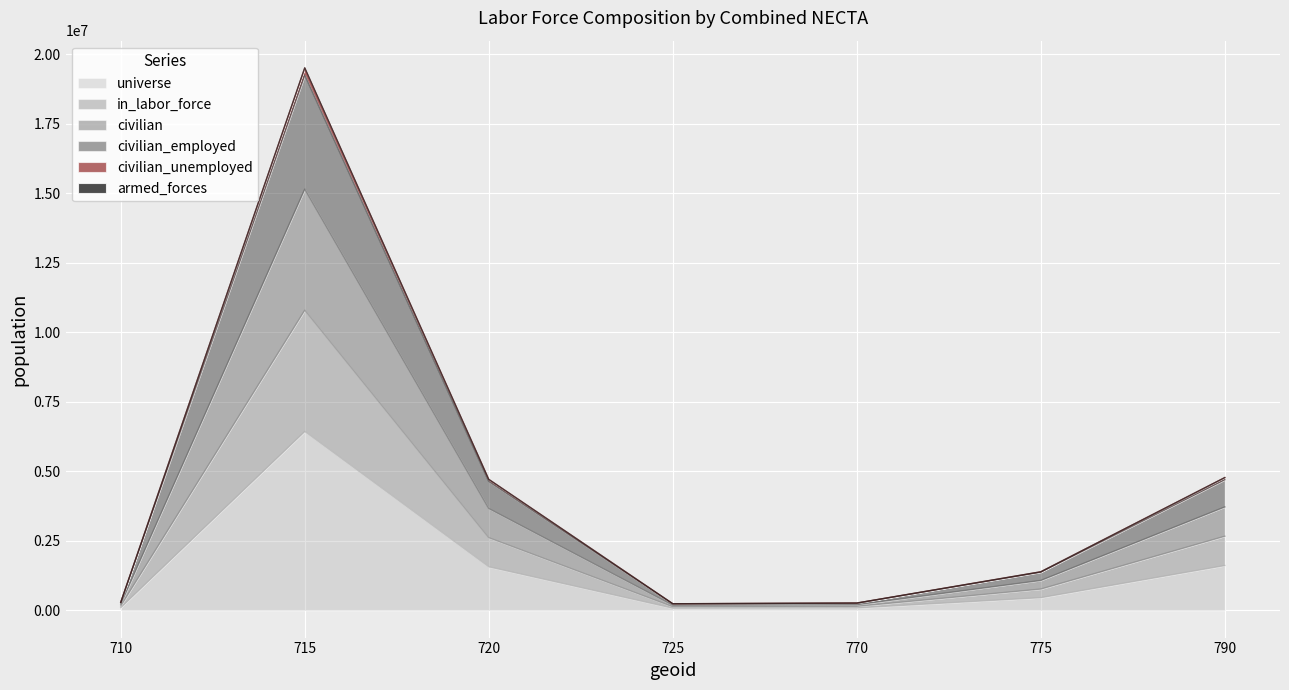

At which category is the sum across all series the highest?

715